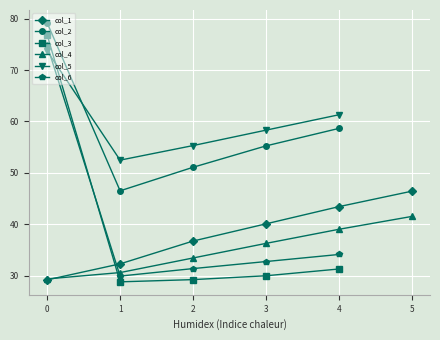

Count the number of data series in this chart.

6